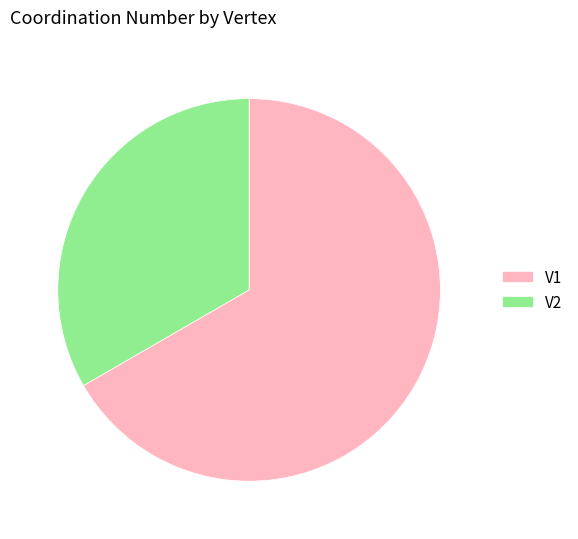

Combined, do V2 and V1 account for over 50%?

Yes